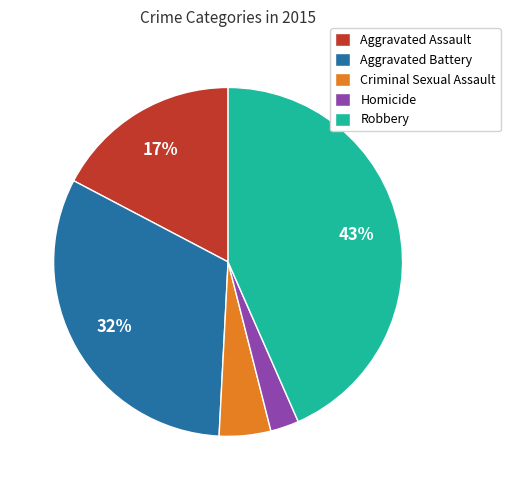

How many slices are in this pie chart?

5